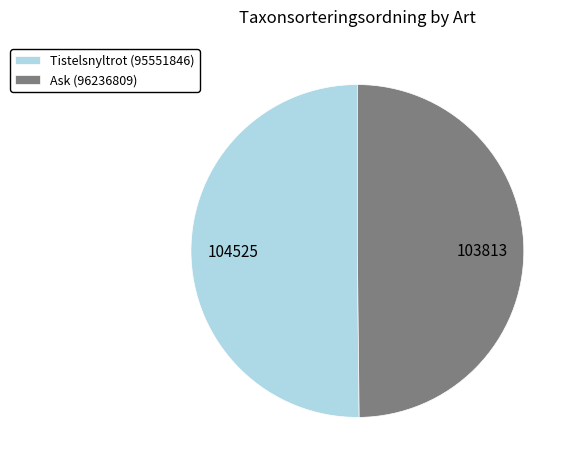

Is it true that Tistelsnyltrot (95551846) is 50% of the pie?

True